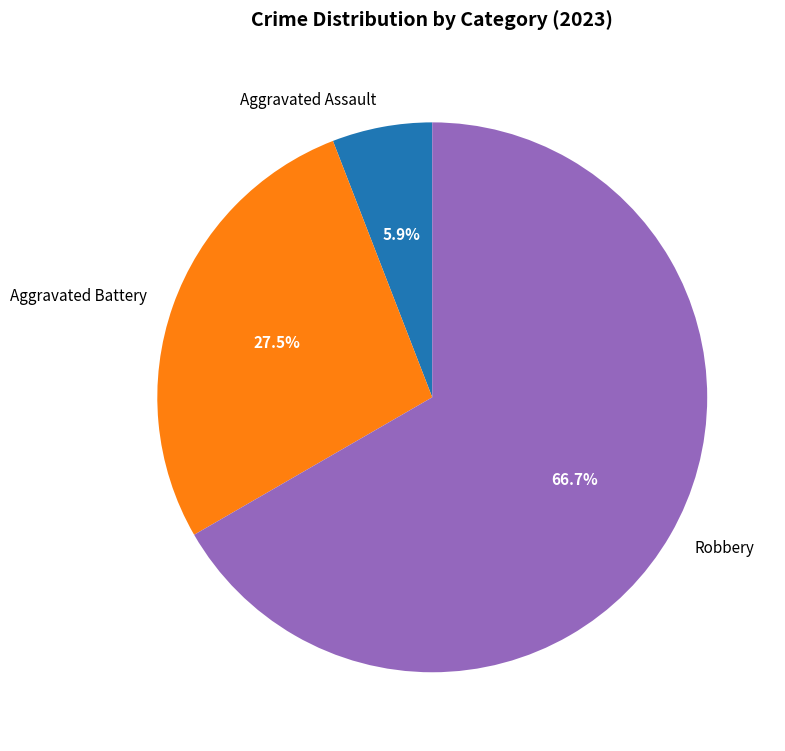

Which category has the biggest portion of the pie?

Robbery